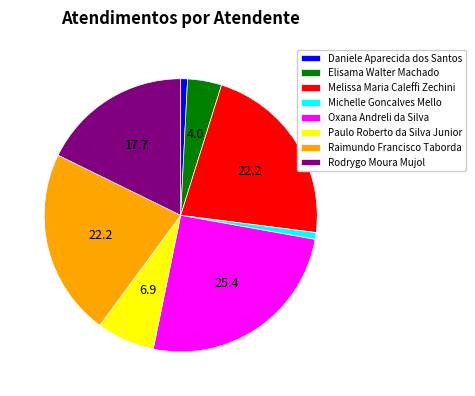

Which category has the biggest portion of the pie?

Oxana Andreli da Silva